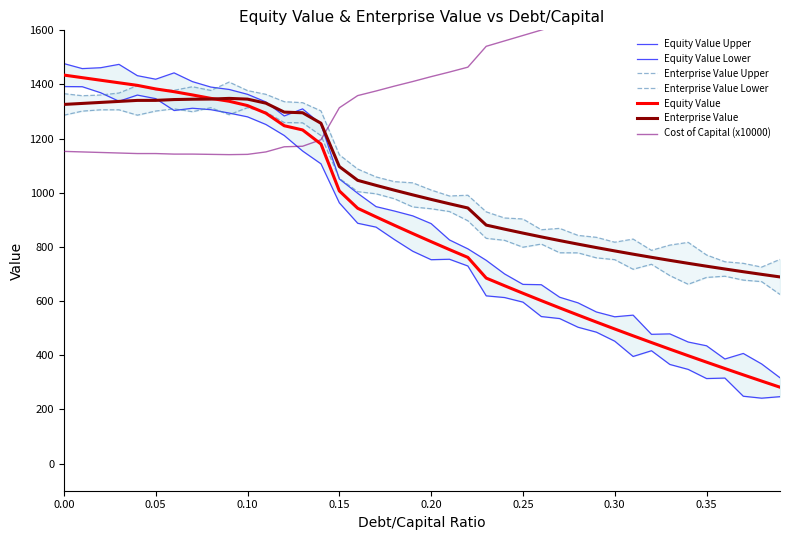

What is the maximum value shown in the chart?

1861.0